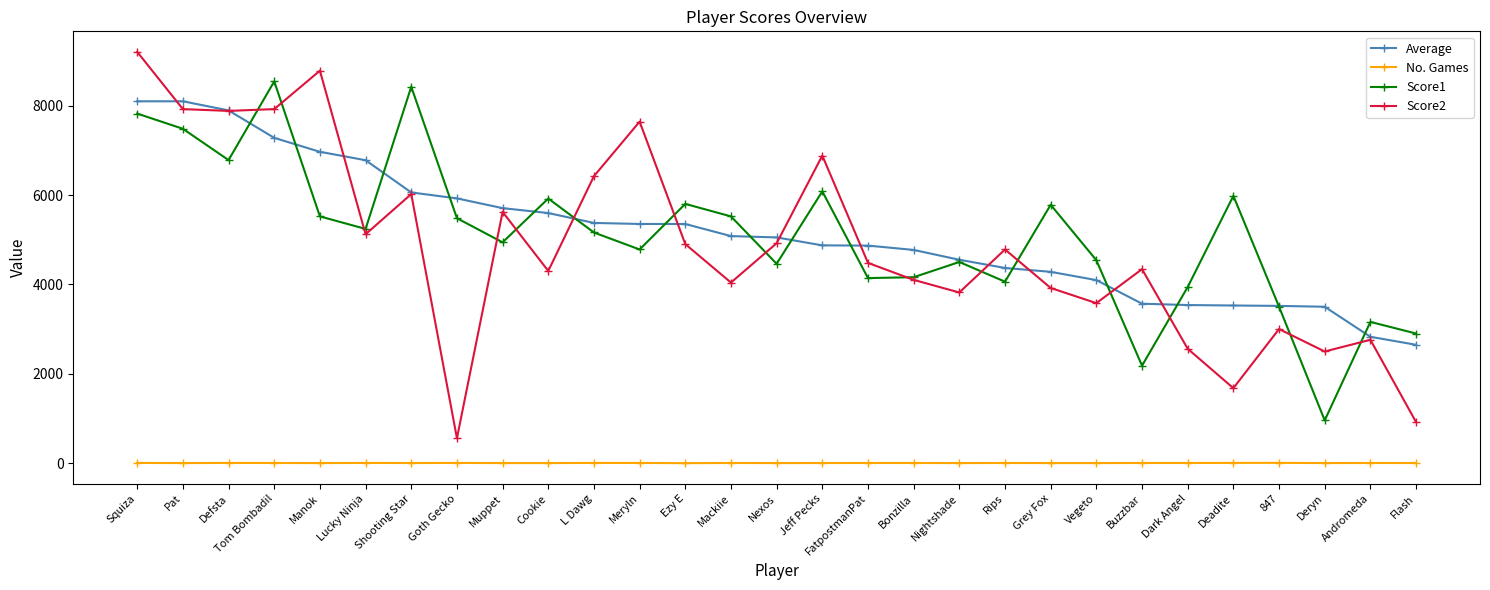

Is the value of No. Games at Cookie greater than the value of Average at Meryln?

No